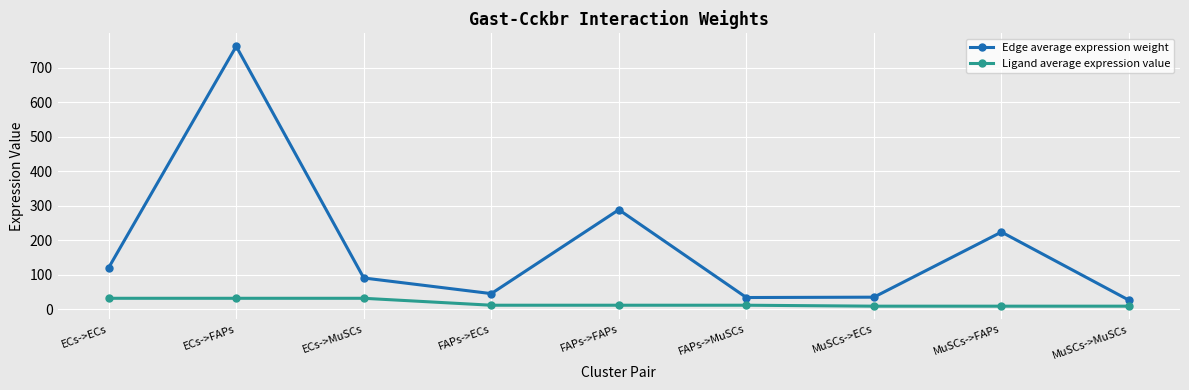

At which category does Edge average expression weight reach its first local valley?

FAPs->ECs